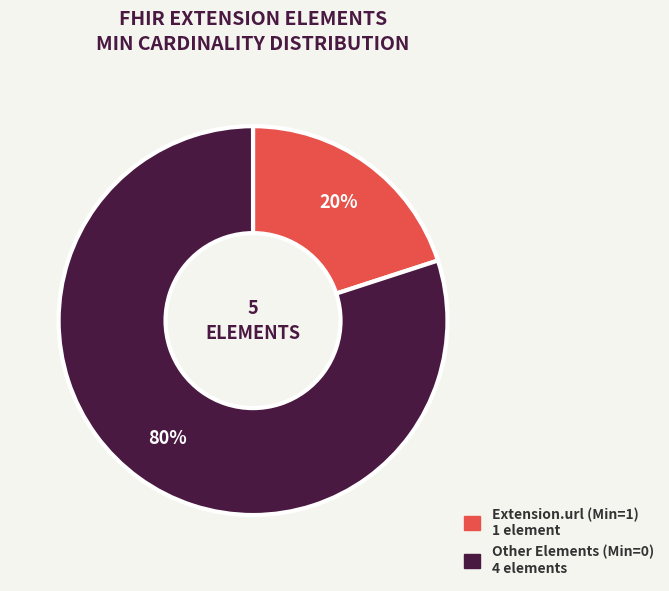

To the nearest percent, what is the difference between the largest and smallest slice percentages?

60%